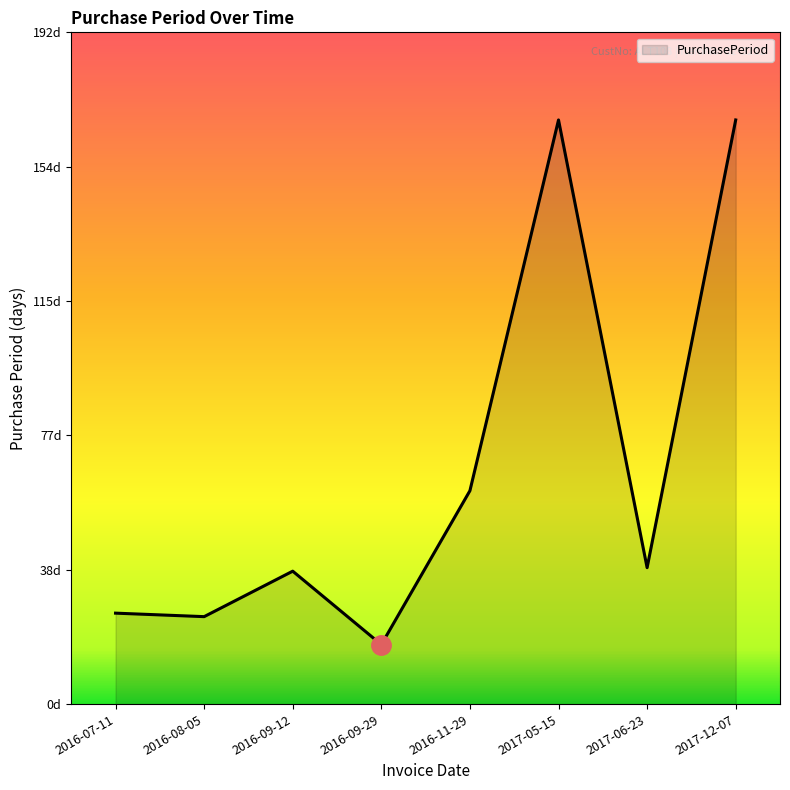

List the labels in order of value, largest first.

2017-05-15, 2017-12-07, 2016-11-29, 2017-06-23, 2016-09-12, 2016-07-11, 2016-08-05, 2016-09-29